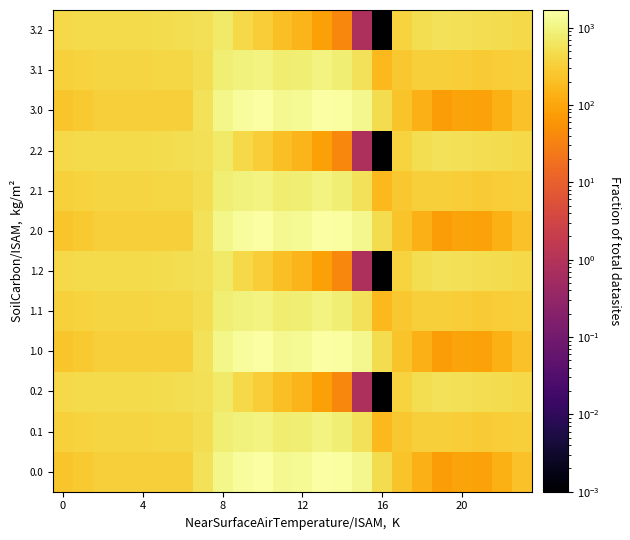

How many data points does each series have?

24